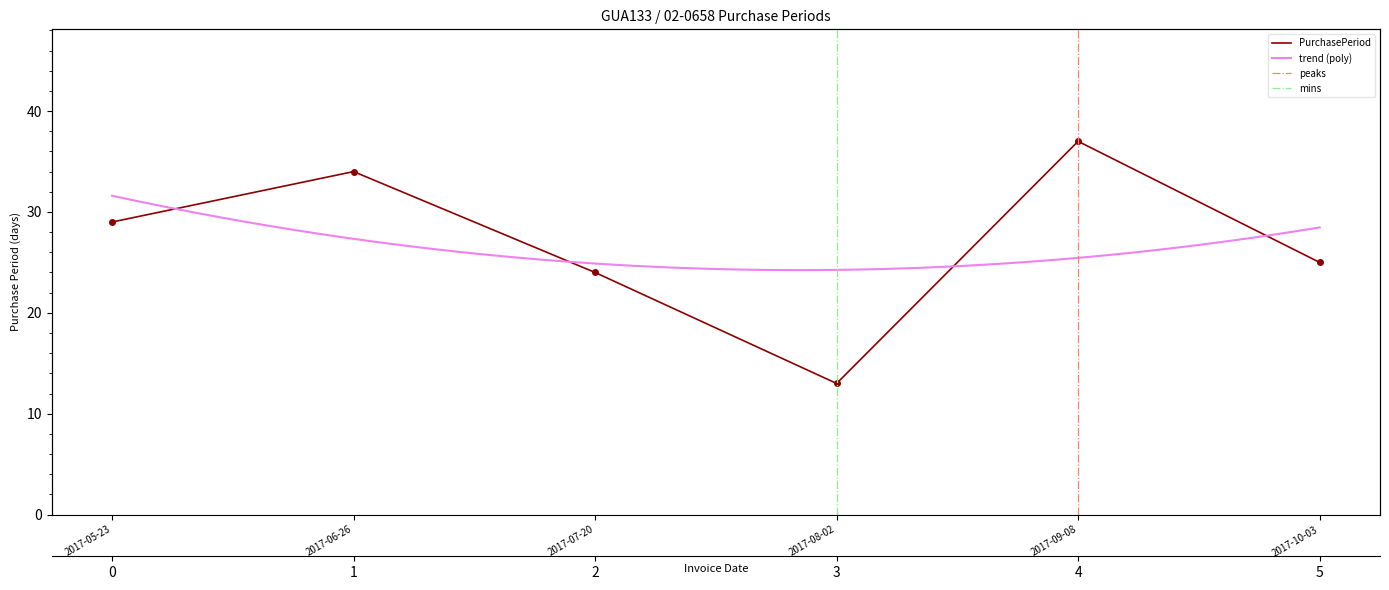

List the labels in order of value, largest first.

2017-09-08, 2017-06-26, 2017-05-23, 2017-10-03, 2017-07-20, 2017-08-02